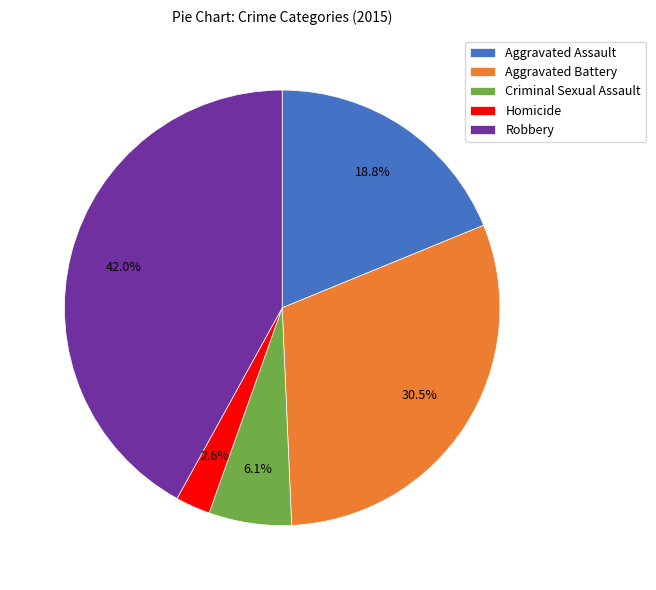

What percentage do Aggravated Battery and Criminal Sexual Assault together represent?

36.6%